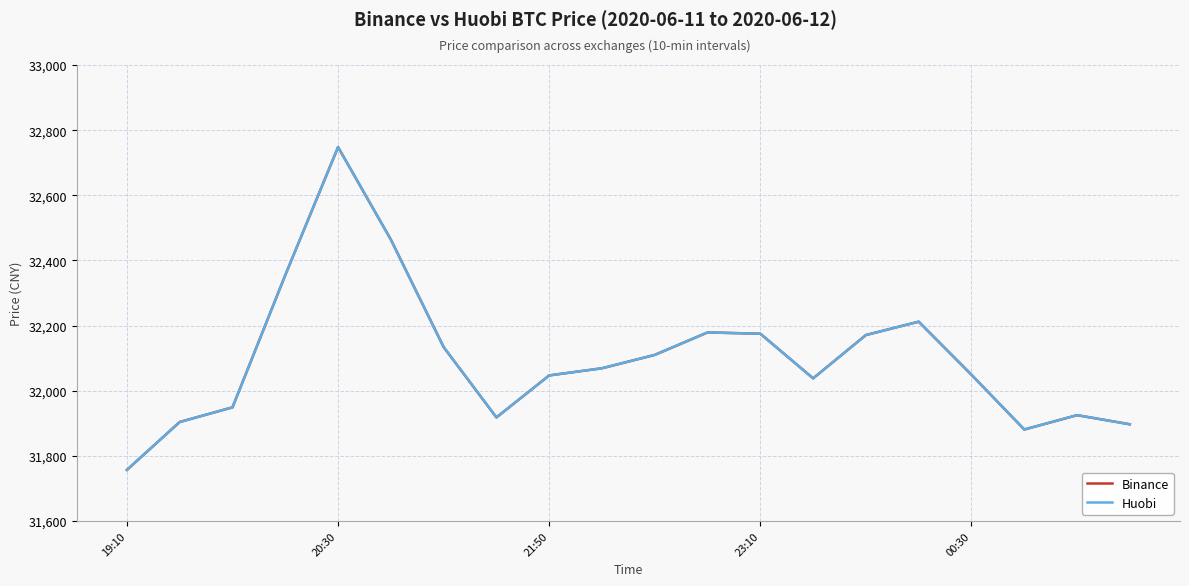

Which series has the largest range (max minus min)?

Binance